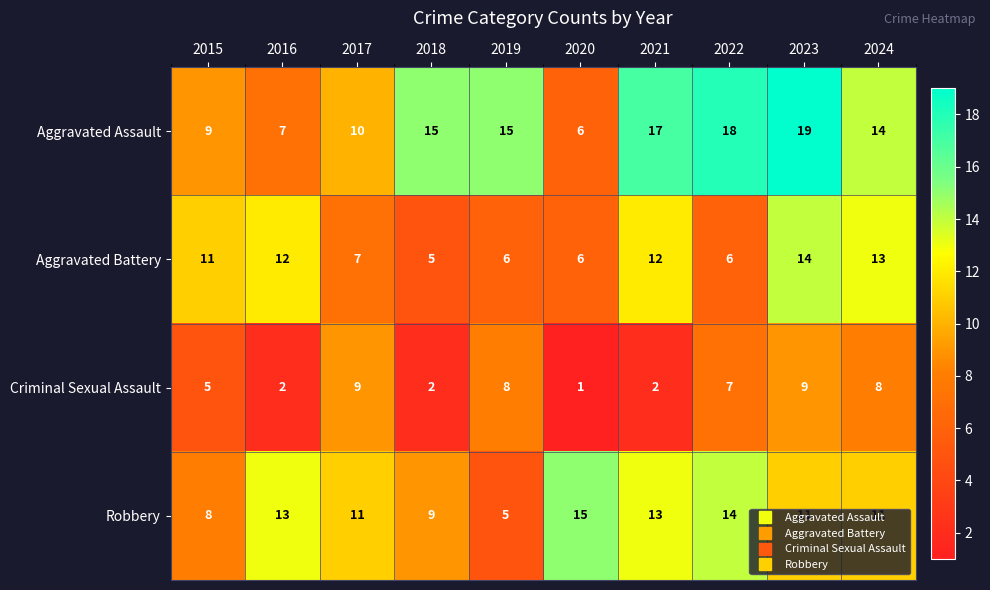

List the series in order of their peak value, highest first.

Aggravated Assault, Robbery, Aggravated Battery, Criminal Sexual Assault